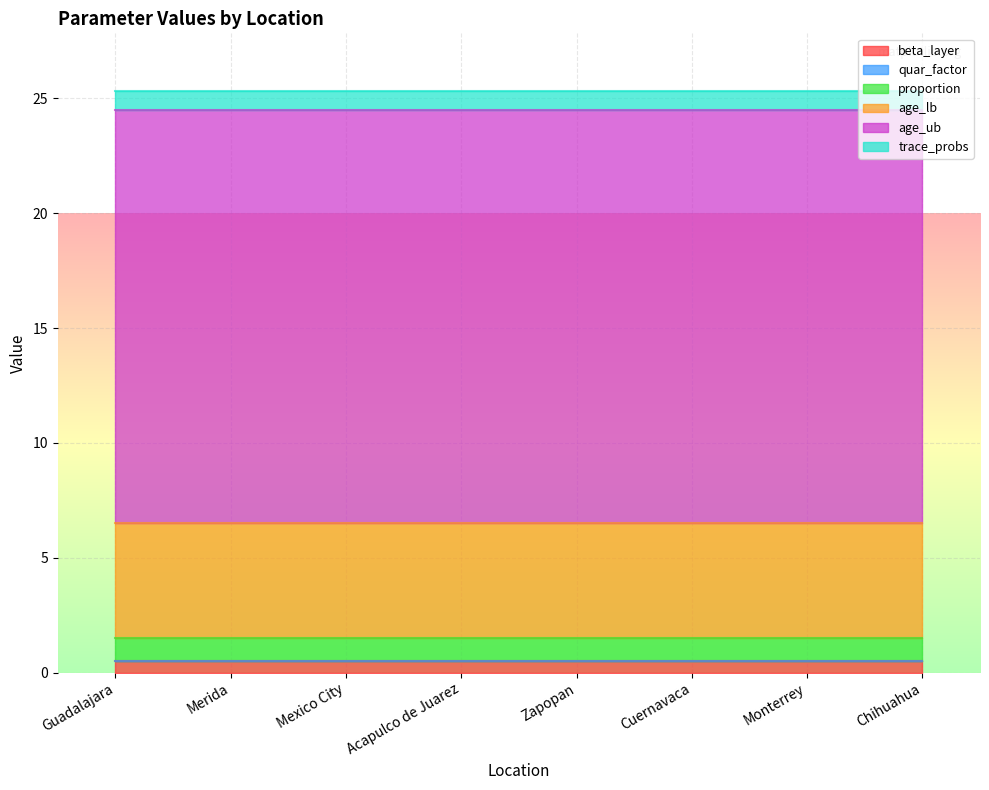

True or false: age_ub and age_lb intersect in this chart.

False